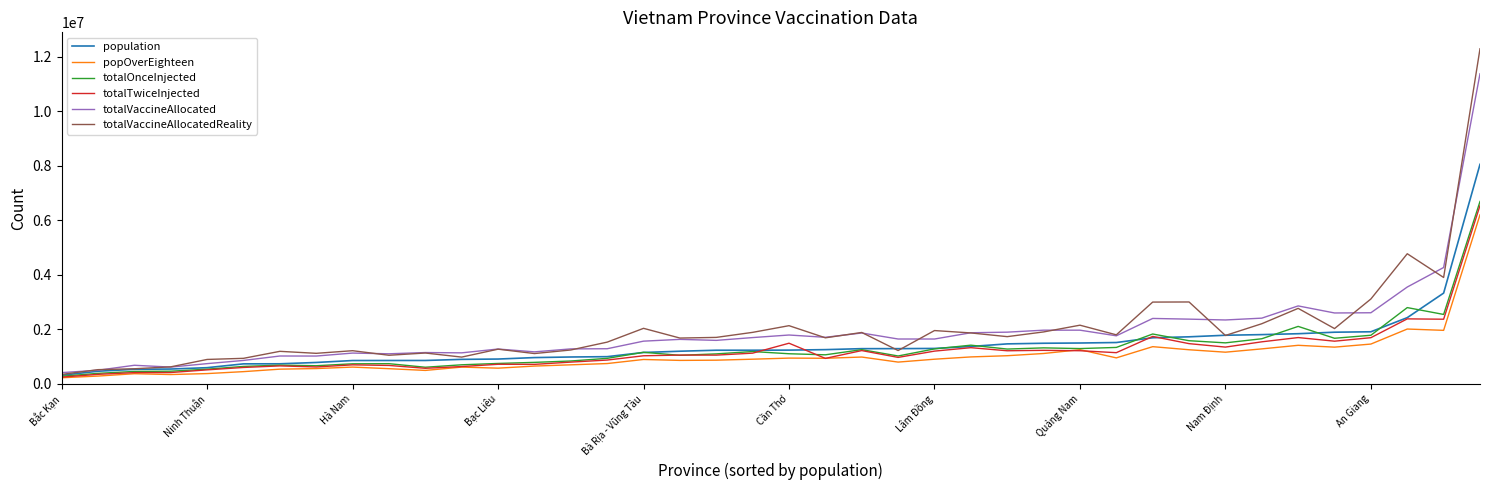

What is the maximum value for totalVaccineAllocated?

11376541